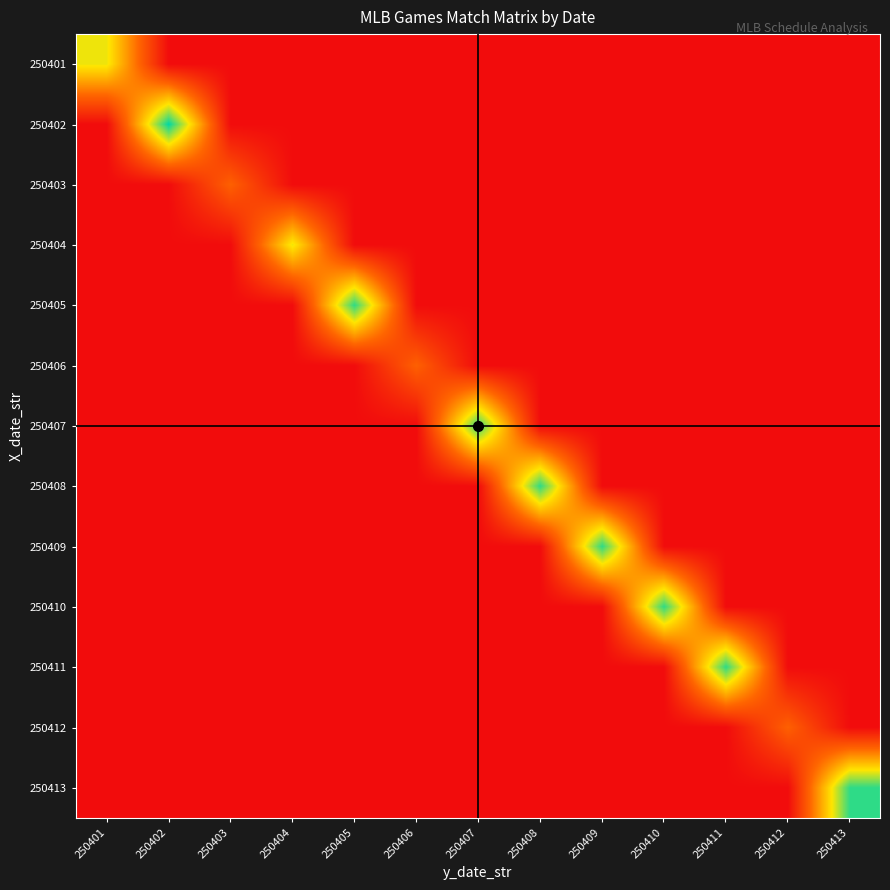

Reading left to right, what are all the values shown in this chart?

250401: 250401=11	250402=0	250403=0	250404=0	250405=0	250406=0	250407=0	250408=0	250409=0	250410=0	250411=0	250412=0	250413=0
250402: 250401=0	250402=16	250403=0	250404=0	250405=0	250406=0	250407=0	250408=0	250409=0	250410=0	250411=0	250412=0	250413=0
250403: 250401=0	250402=0	250403=5	250404=0	250405=0	250406=0	250407=0	250408=0	250409=0	250410=0	250411=0	250412=0	250413=0
250404: 250401=0	250402=0	250403=0	250404=11	250405=0	250406=0	250407=0	250408=0	250409=0	250410=0	250411=0	250412=0	250413=0
250405: 250401=0	250402=0	250403=0	250404=0	250405=15	250406=0	250407=0	250408=0	250409=0	250410=0	250411=0	250412=0	250413=0
250406: 250401=0	250402=0	250403=0	250404=0	250405=0	250406=5	250407=0	250408=0	250409=0	250410=0	250411=0	250412=0	250413=0
250407: 250401=0	250402=0	250403=0	250404=0	250405=0	250406=0	250407=15	250408=0	250409=0	250410=0	250411=0	250412=0	250413=0
250408: 250401=0	250402=0	250403=0	250404=0	250405=0	250406=0	250407=0	250408=15	250409=0	250410=0	250411=0	250412=0	250413=0
250409: 250401=0	250402=0	250403=0	250404=0	250405=0	250406=0	250407=0	250408=0	250409=15	250410=0	250411=0	250412=0	250413=0
250410: 250401=0	250402=0	250403=0	250404=0	250405=0	250406=0	250407=0	250408=0	250409=0	250410=15	250411=0	250412=0	250413=0
250411: 250401=0	250402=0	250403=0	250404=0	250405=0	250406=0	250407=0	250408=0	250409=0	250410=0	250411=15	250412=0	250413=0
250412: 250401=0	250402=0	250403=0	250404=0	250405=0	250406=0	250407=0	250408=0	250409=0	250410=0	250411=0	250412=5	250413=0
250413: 250401=0	250402=0	250403=0	250404=0	250405=0	250406=0	250407=0	250408=0	250409=0	250410=0	250411=0	250412=0	250413=15